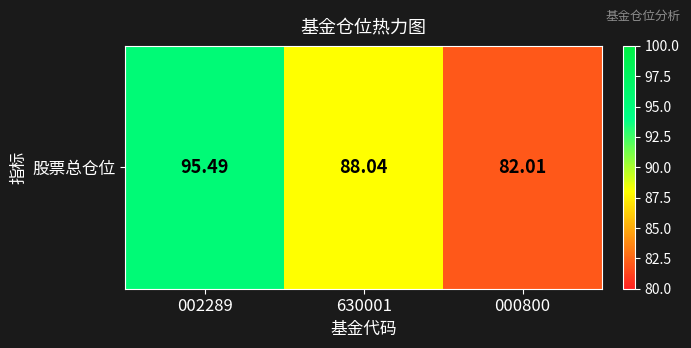

True or false: the data shows 44.3 at 002289.

False